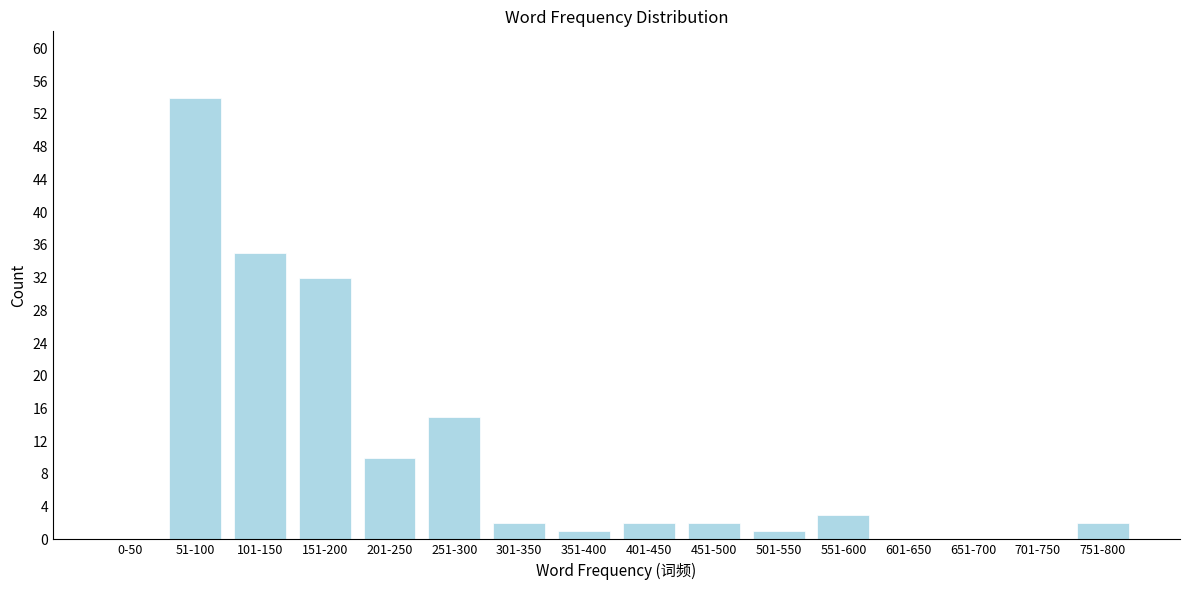

Reading left to right, list all the values displayed in this chart.

0-50=0	51-100=54	101-150=35	151-200=32	201-250=10	251-300=15	301-350=2	351-400=1	401-450=2	451-500=2	501-550=1	551-600=3	601-650=0	651-700=0	701-750=0	751-800=2